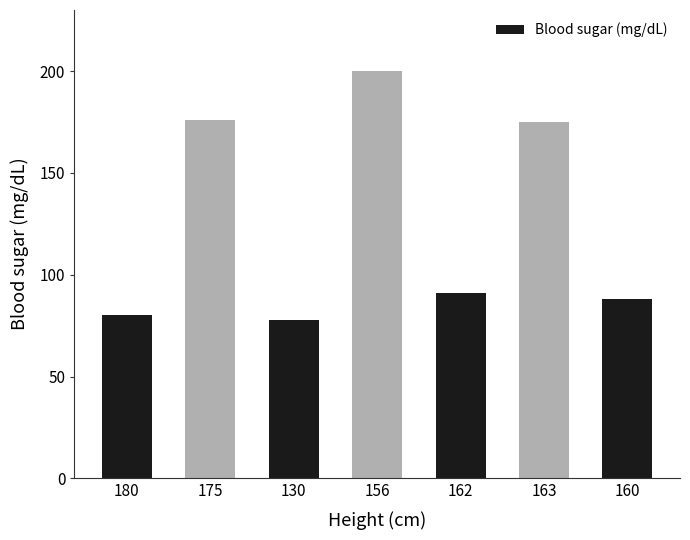

At which category does the chart reach its peak across all series?

156